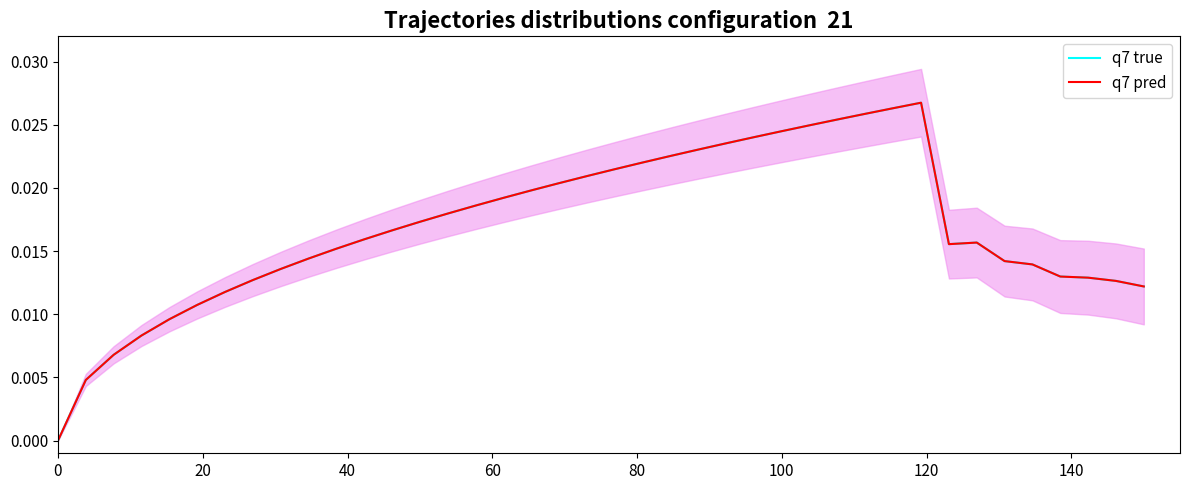

The q7 pred series shows 0.0 at 40. True or false?

True